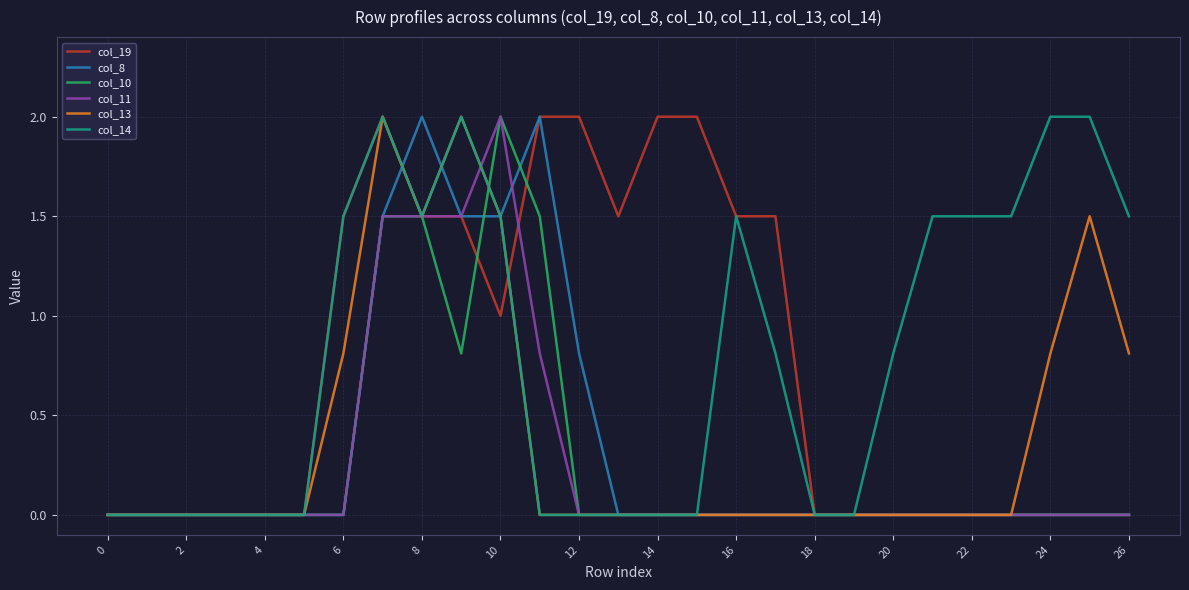

What is the maximum value shown in the chart?

2.0